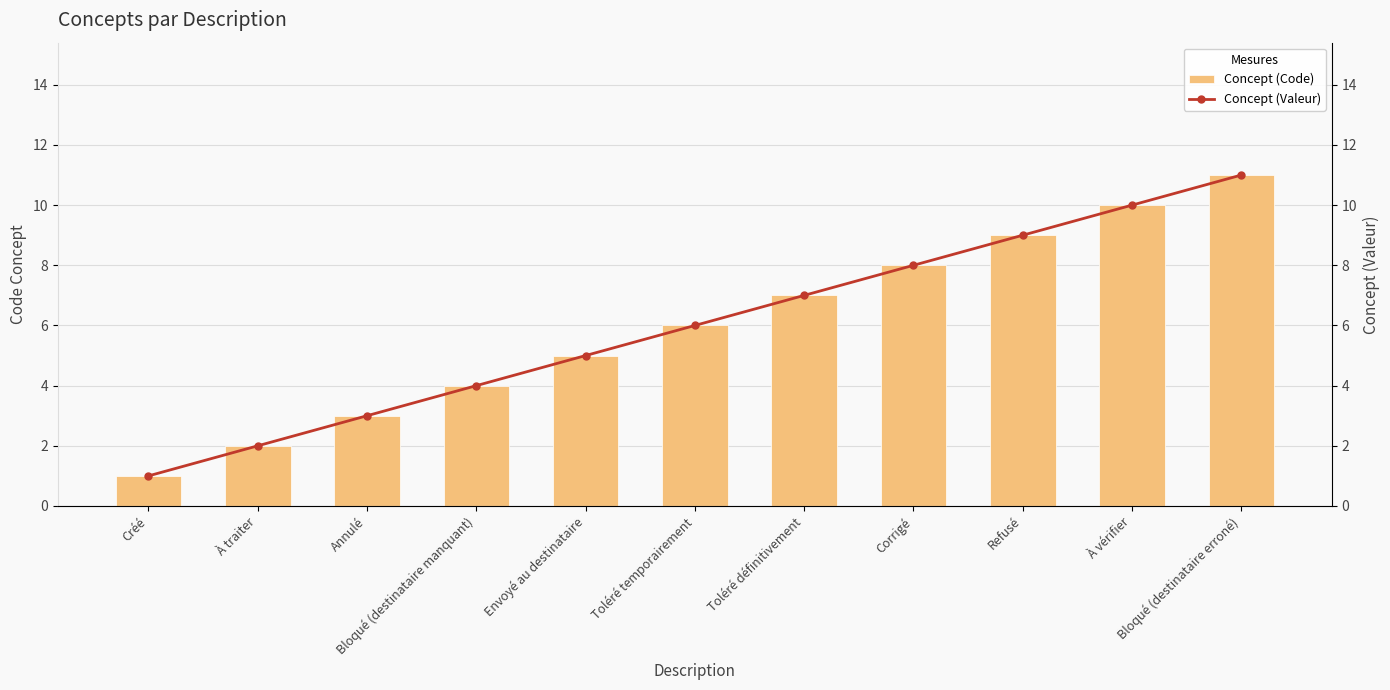

Reading left to right, extract all data points from this chart.

Concept (Code): 1	2	3	4	5	6	7	8	9	10	11
Concept (Valeur): 1	2	3	4	5	6	7	8	9	10	11